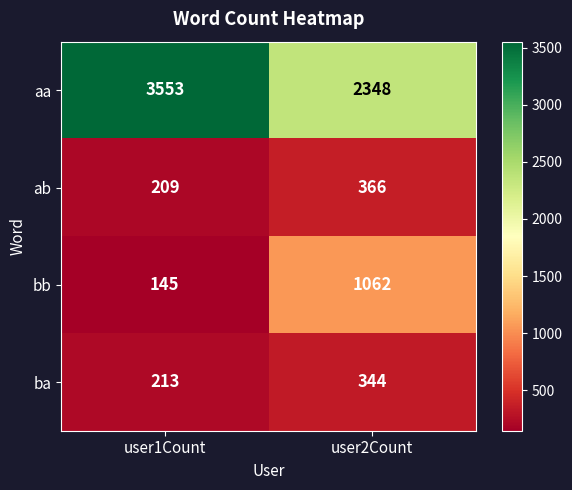

What is the total value across all series at user2Count?

4120